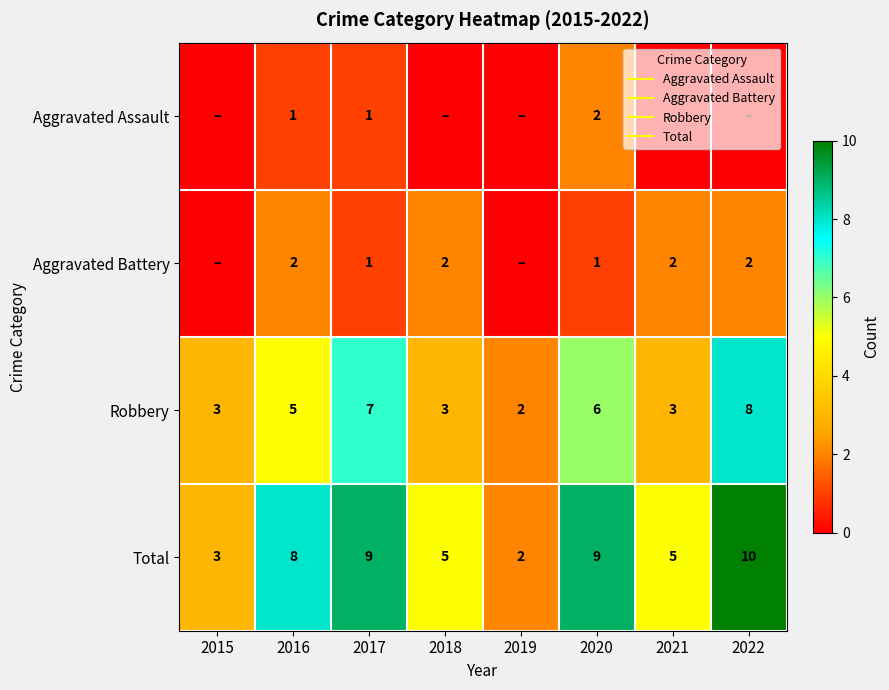

At how many categories does at least one series exceed 5?

4